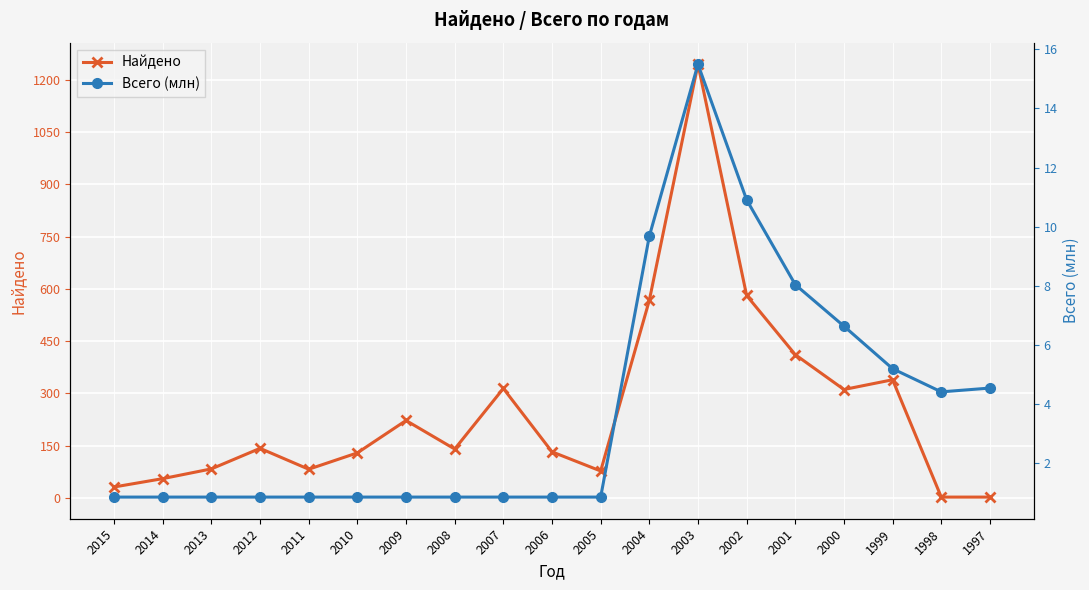

Read the Всего (млн) value at 2008.

0.8